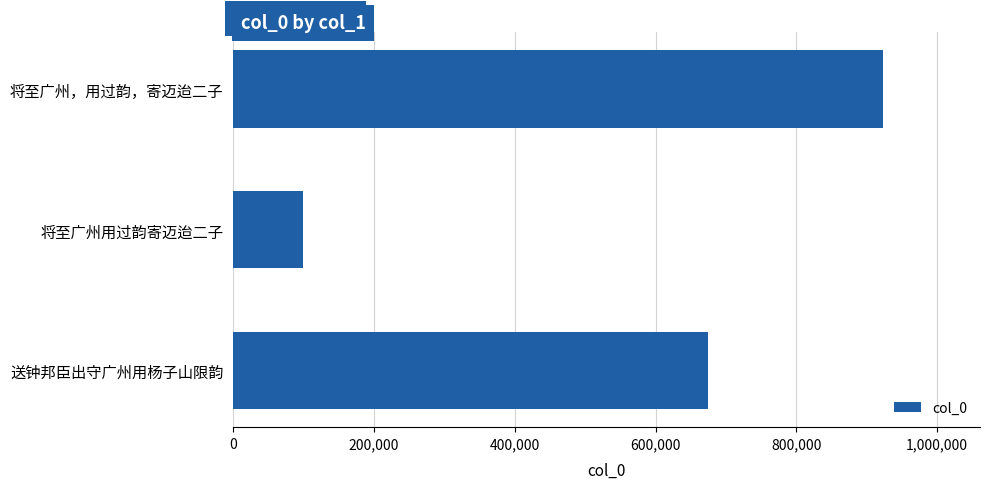

What is the minimum value shown in the chart?

99698